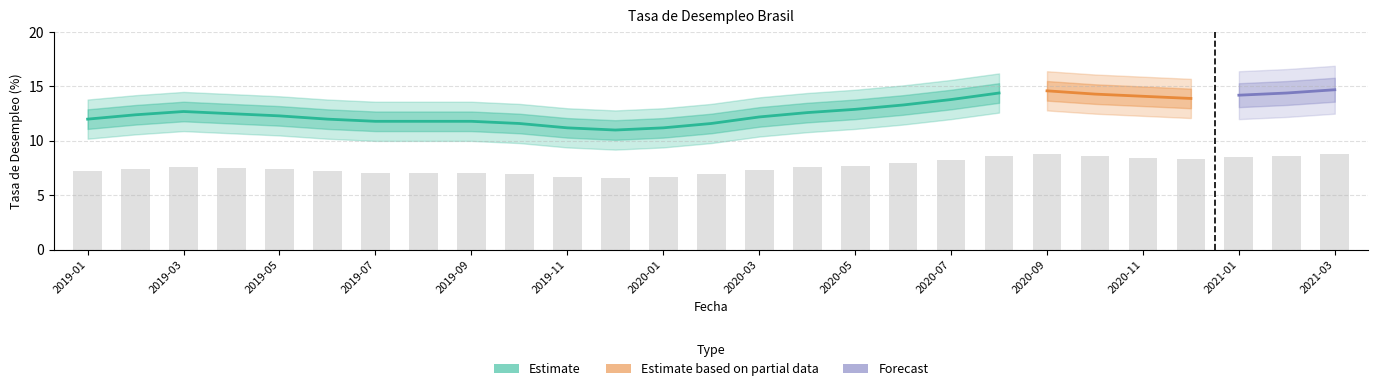

Between 2019-09 and 2019-10, which is larger?

2019-09